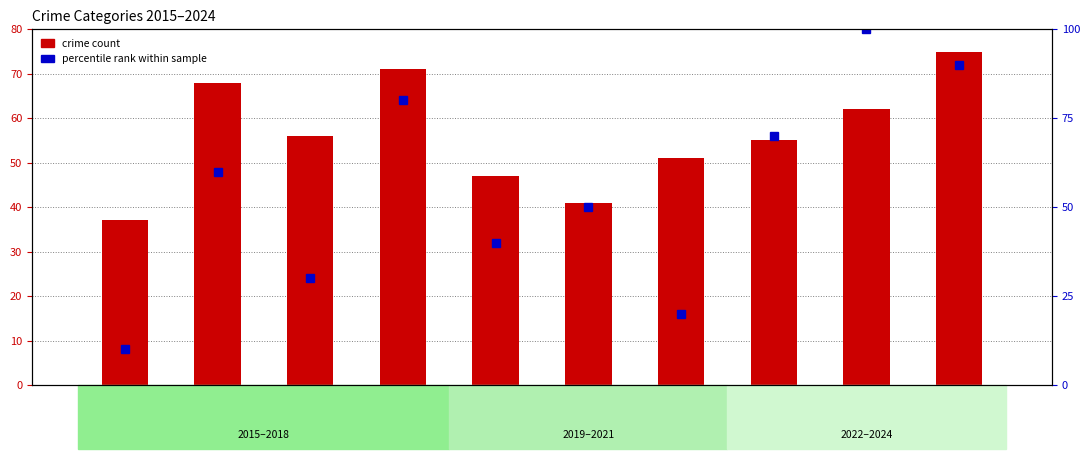

What are all the series names shown in the legend?

crime count, percentile rank within sample